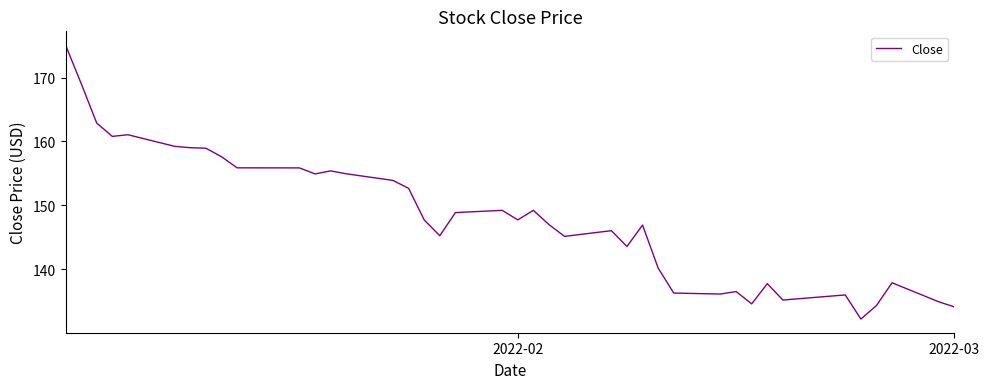

What is the maximum value shown in the chart?

175.1